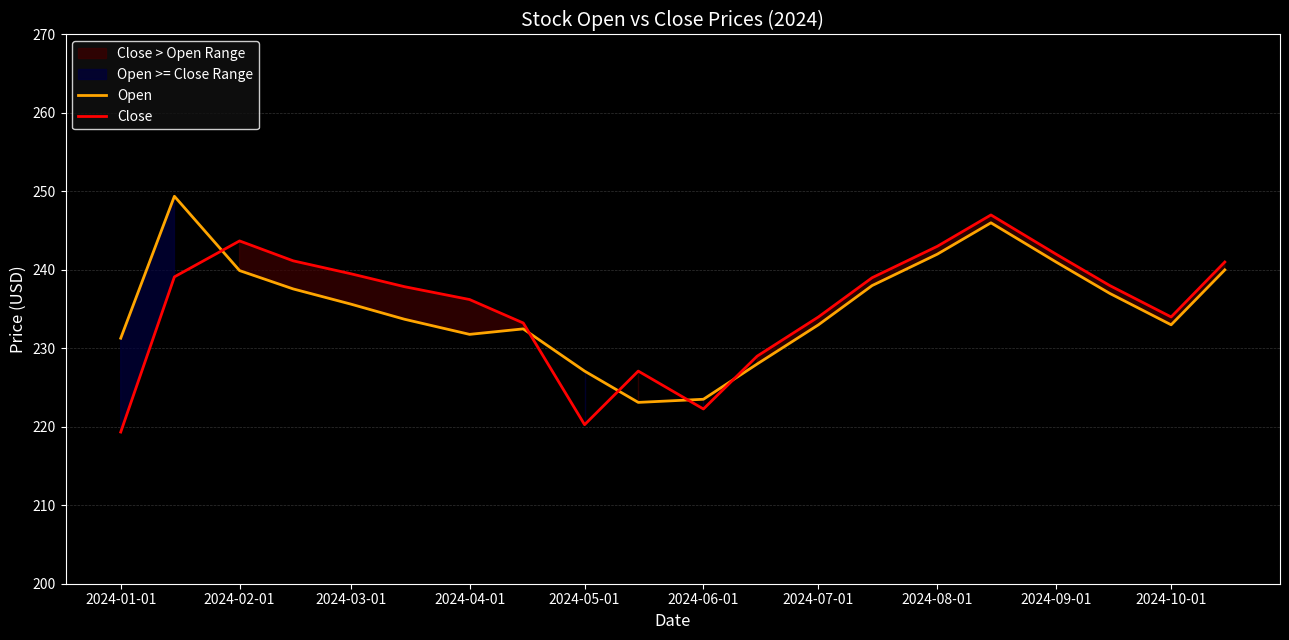

What is the maximum value for Close?

247.0